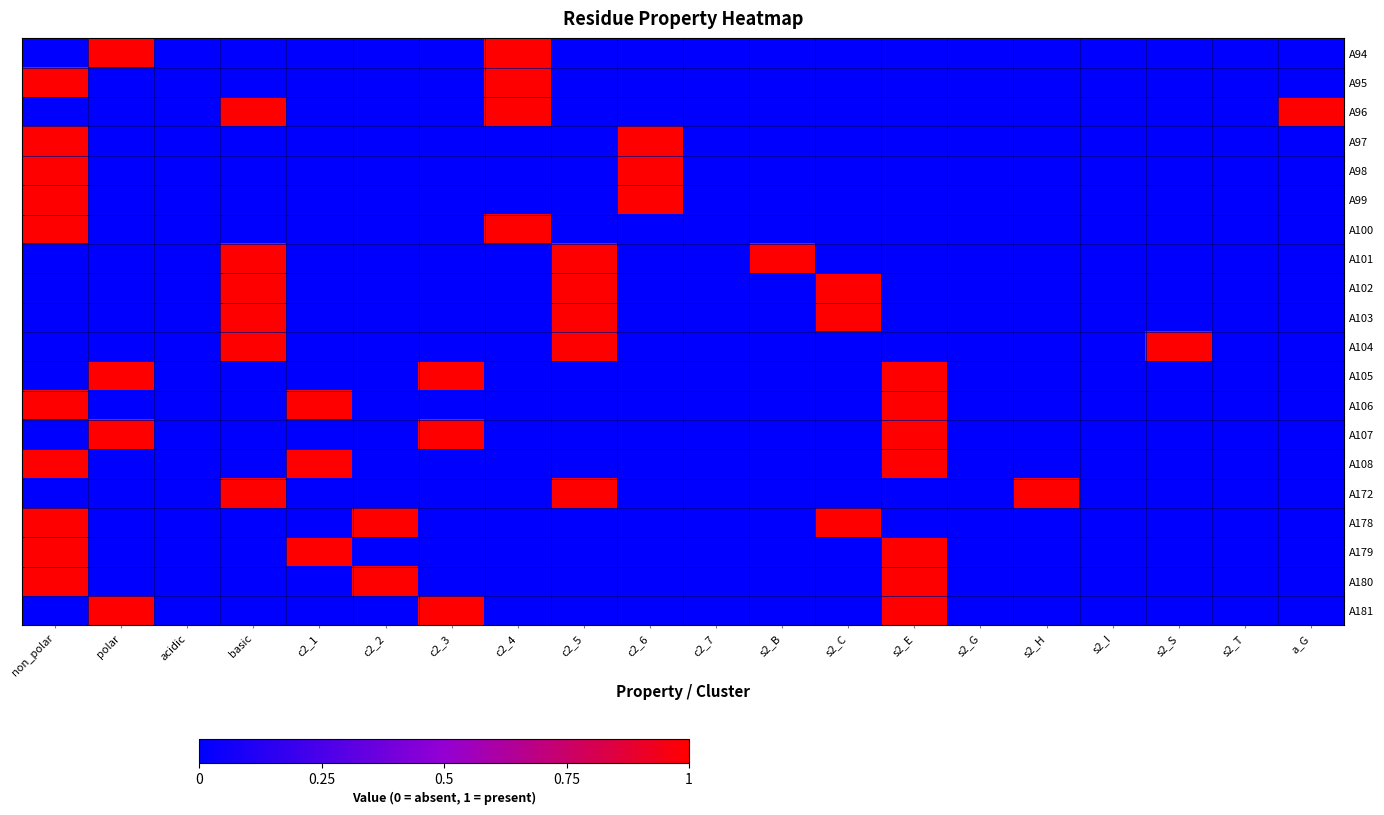

Reading left to right, list all the values displayed in this chart.

A94: non_polar=0	polar=1	acidic=0	basic=0	c2_1=0	c2_2=0	c2_3=0	c2_4=1	c2_5=0	c2_6=0	c2_7=0	s2_B=0	s2_C=0	s2_E=0	s2_G=0	s2_H=0	s2_I=0	s2_S=0	s2_T=0	a_G=0
A95: non_polar=1	polar=0	acidic=0	basic=0	c2_1=0	c2_2=0	c2_3=0	c2_4=1	c2_5=0	c2_6=0	c2_7=0	s2_B=0	s2_C=0	s2_E=0	s2_G=0	s2_H=0	s2_I=0	s2_S=0	s2_T=0	a_G=0
A96: non_polar=0	polar=0	acidic=0	basic=1	c2_1=0	c2_2=0	c2_3=0	c2_4=1	c2_5=0	c2_6=0	c2_7=0	s2_B=0	s2_C=0	s2_E=0	s2_G=0	s2_H=0	s2_I=0	s2_S=0	s2_T=0	a_G=1
A97: non_polar=1	polar=0	acidic=0	basic=0	c2_1=0	c2_2=0	c2_3=0	c2_4=0	c2_5=0	c2_6=1	c2_7=0	s2_B=0	s2_C=0	s2_E=0	s2_G=0	s2_H=0	s2_I=0	s2_S=0	s2_T=0	a_G=0
A98: non_polar=1	polar=0	acidic=0	basic=0	c2_1=0	c2_2=0	c2_3=0	c2_4=0	c2_5=0	c2_6=1	c2_7=0	s2_B=0	s2_C=0	s2_E=0	s2_G=0	s2_H=0	s2_I=0	s2_S=0	s2_T=0	a_G=0
A99: non_polar=1	polar=0	acidic=0	basic=0	c2_1=0	c2_2=0	c2_3=0	c2_4=0	c2_5=0	c2_6=1	c2_7=0	s2_B=0	s2_C=0	s2_E=0	s2_G=0	s2_H=0	s2_I=0	s2_S=0	s2_T=0	a_G=0
A100: non_polar=1	polar=0	acidic=0	basic=0	c2_1=0	c2_2=0	c2_3=0	c2_4=1	c2_5=0	c2_6=0	c2_7=0	s2_B=0	s2_C=0	s2_E=0	s2_G=0	s2_H=0	s2_I=0	s2_S=0	s2_T=0	a_G=0
A101: non_polar=0	polar=0	acidic=0	basic=1	c2_1=0	c2_2=0	c2_3=0	c2_4=0	c2_5=1	c2_6=0	c2_7=0	s2_B=1	s2_C=0	s2_E=0	s2_G=0	s2_H=0	s2_I=0	s2_S=0	s2_T=0	a_G=0
A102: non_polar=0	polar=0	acidic=0	basic=1	c2_1=0	c2_2=0	c2_3=0	c2_4=0	c2_5=1	c2_6=0	c2_7=0	s2_B=0	s2_C=1	s2_E=0	s2_G=0	s2_H=0	s2_I=0	s2_S=0	s2_T=0	a_G=0
A103: non_polar=0	polar=0	acidic=0	basic=1	c2_1=0	c2_2=0	c2_3=0	c2_4=0	c2_5=1	c2_6=0	c2_7=0	s2_B=0	s2_C=1	s2_E=0	s2_G=0	s2_H=0	s2_I=0	s2_S=0	s2_T=0	a_G=0
A104: non_polar=0	polar=0	acidic=0	basic=1	c2_1=0	c2_2=0	c2_3=0	c2_4=0	c2_5=1	c2_6=0	c2_7=0	s2_B=0	s2_C=0	s2_E=0	s2_G=0	s2_H=0	s2_I=0	s2_S=1	s2_T=0	a_G=0
A105: non_polar=0	polar=1	acidic=0	basic=0	c2_1=0	c2_2=0	c2_3=1	c2_4=0	c2_5=0	c2_6=0	c2_7=0	s2_B=0	s2_C=0	s2_E=1	s2_G=0	s2_H=0	s2_I=0	s2_S=0	s2_T=0	a_G=0
A106: non_polar=1	polar=0	acidic=0	basic=0	c2_1=1	c2_2=0	c2_3=0	c2_4=0	c2_5=0	c2_6=0	c2_7=0	s2_B=0	s2_C=0	s2_E=1	s2_G=0	s2_H=0	s2_I=0	s2_S=0	s2_T=0	a_G=0
A107: non_polar=0	polar=1	acidic=0	basic=0	c2_1=0	c2_2=0	c2_3=1	c2_4=0	c2_5=0	c2_6=0	c2_7=0	s2_B=0	s2_C=0	s2_E=1	s2_G=0	s2_H=0	s2_I=0	s2_S=0	s2_T=0	a_G=0
A108: non_polar=1	polar=0	acidic=0	basic=0	c2_1=1	c2_2=0	c2_3=0	c2_4=0	c2_5=0	c2_6=0	c2_7=0	s2_B=0	s2_C=0	s2_E=1	s2_G=0	s2_H=0	s2_I=0	s2_S=0	s2_T=0	a_G=0
A172: non_polar=0	polar=0	acidic=0	basic=1	c2_1=0	c2_2=0	c2_3=0	c2_4=0	c2_5=1	c2_6=0	c2_7=0	s2_B=0	s2_C=0	s2_E=0	s2_G=0	s2_H=1	s2_I=0	s2_S=0	s2_T=0	a_G=0
A178: non_polar=1	polar=0	acidic=0	basic=0	c2_1=0	c2_2=1	c2_3=0	c2_4=0	c2_5=0	c2_6=0	c2_7=0	s2_B=0	s2_C=1	s2_E=0	s2_G=0	s2_H=0	s2_I=0	s2_S=0	s2_T=0	a_G=0
A179: non_polar=1	polar=0	acidic=0	basic=0	c2_1=1	c2_2=0	c2_3=0	c2_4=0	c2_5=0	c2_6=0	c2_7=0	s2_B=0	s2_C=0	s2_E=1	s2_G=0	s2_H=0	s2_I=0	s2_S=0	s2_T=0	a_G=0
A180: non_polar=1	polar=0	acidic=0	basic=0	c2_1=0	c2_2=1	c2_3=0	c2_4=0	c2_5=0	c2_6=0	c2_7=0	s2_B=0	s2_C=0	s2_E=1	s2_G=0	s2_H=0	s2_I=0	s2_S=0	s2_T=0	a_G=0
A181: non_polar=0	polar=1	acidic=0	basic=0	c2_1=0	c2_2=0	c2_3=1	c2_4=0	c2_5=0	c2_6=0	c2_7=0	s2_B=0	s2_C=0	s2_E=1	s2_G=0	s2_H=0	s2_I=0	s2_S=0	s2_T=0	a_G=0